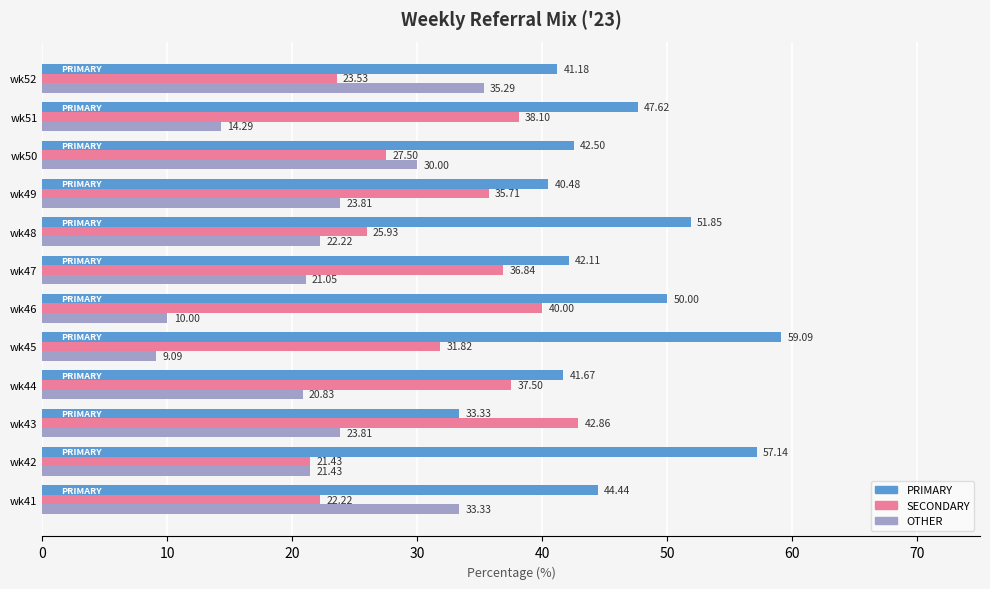

What is the spread (max minus min) of values at wk50?

15.0